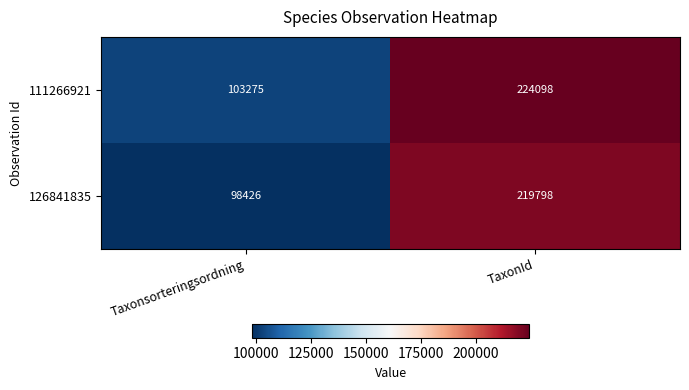

Which series has the largest total across all categories?

111266921